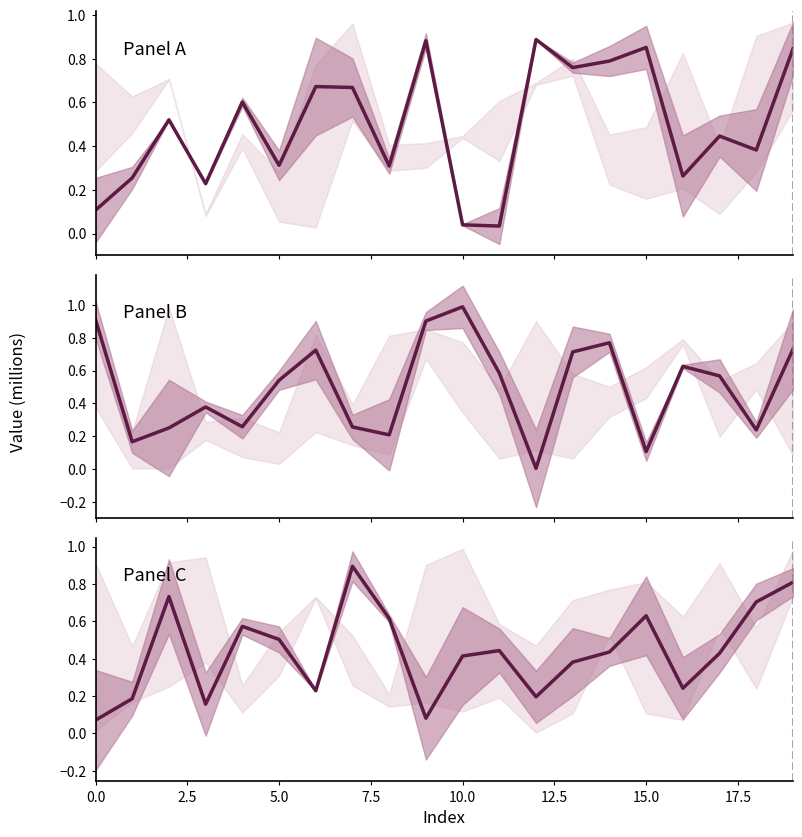

True or false: center 0 has more than 2 points higher than both neighbors.

True